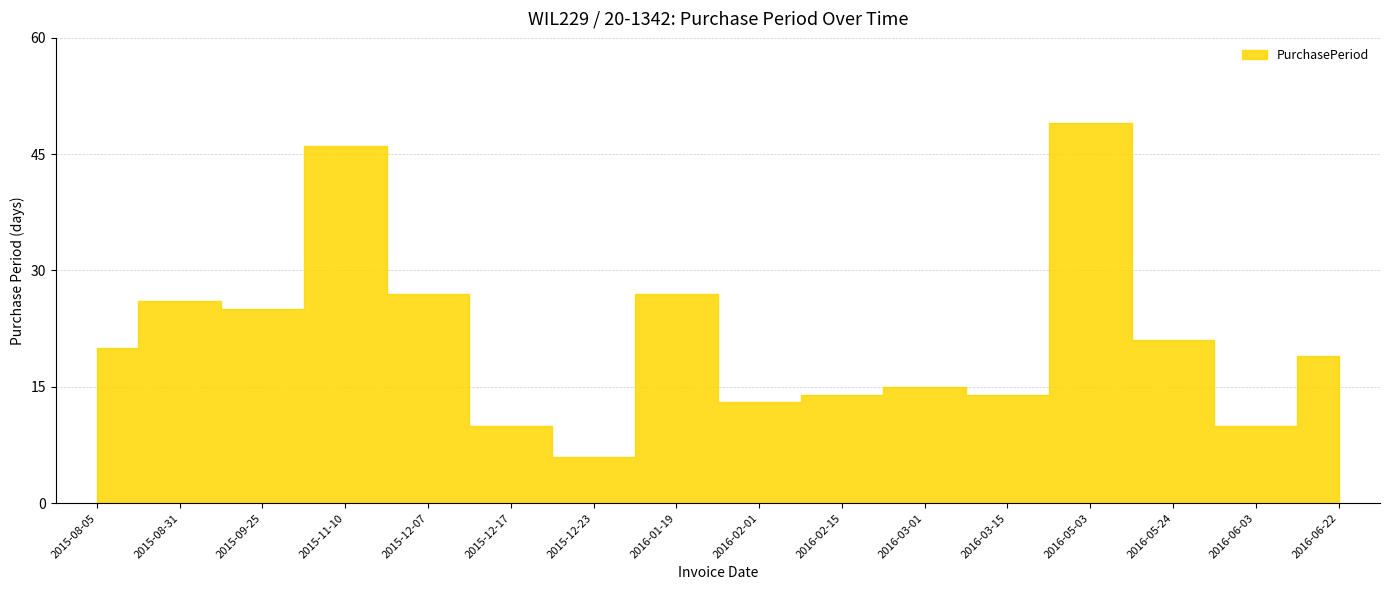

The value at 2015-12-23 is 6. True or false?

True